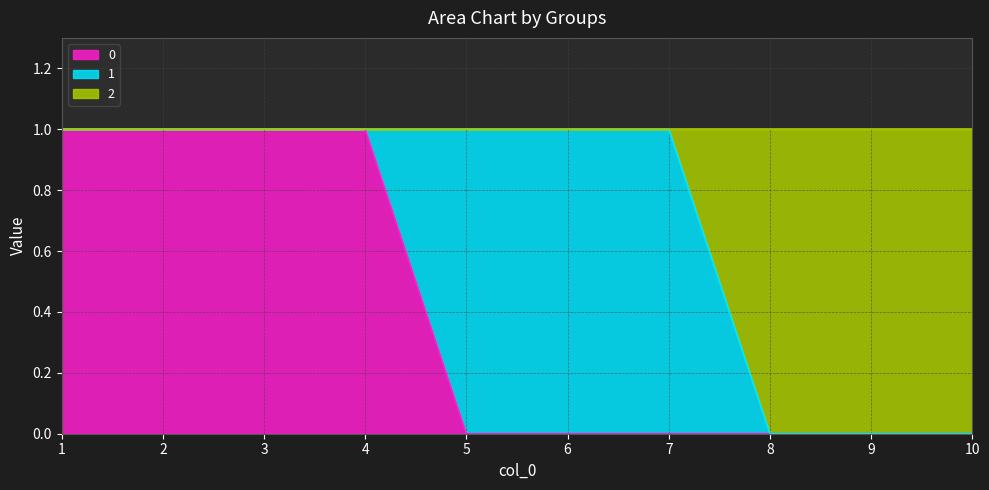

At which category is the sum across all series the highest?

1